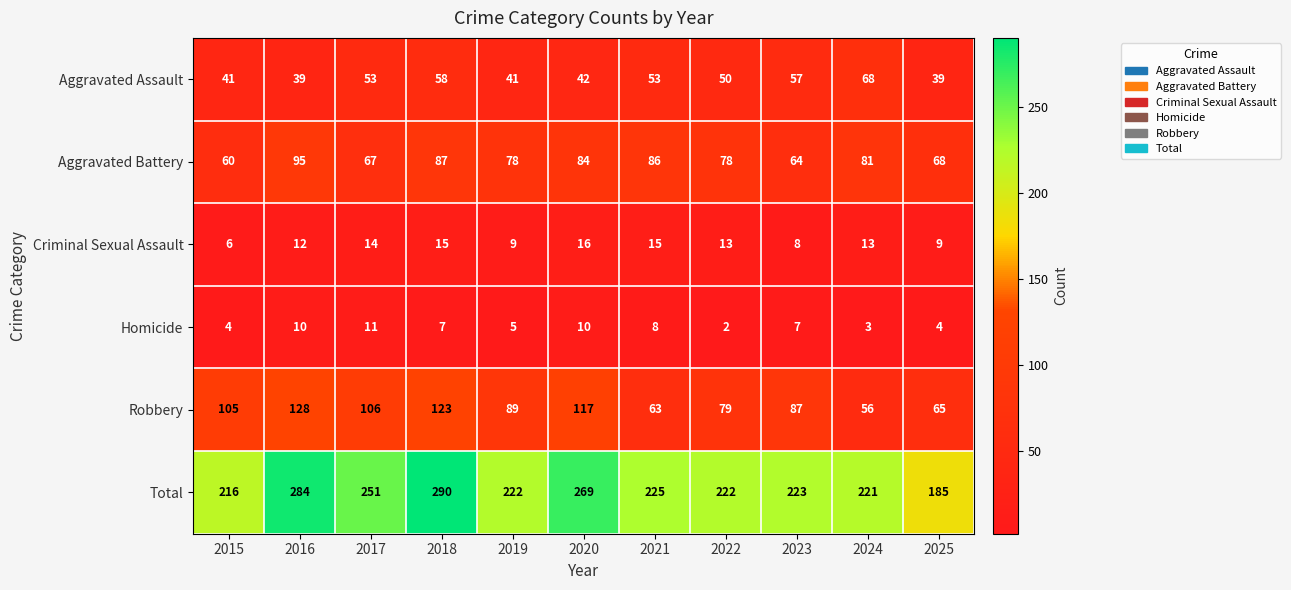

How many data points does each series have?

11